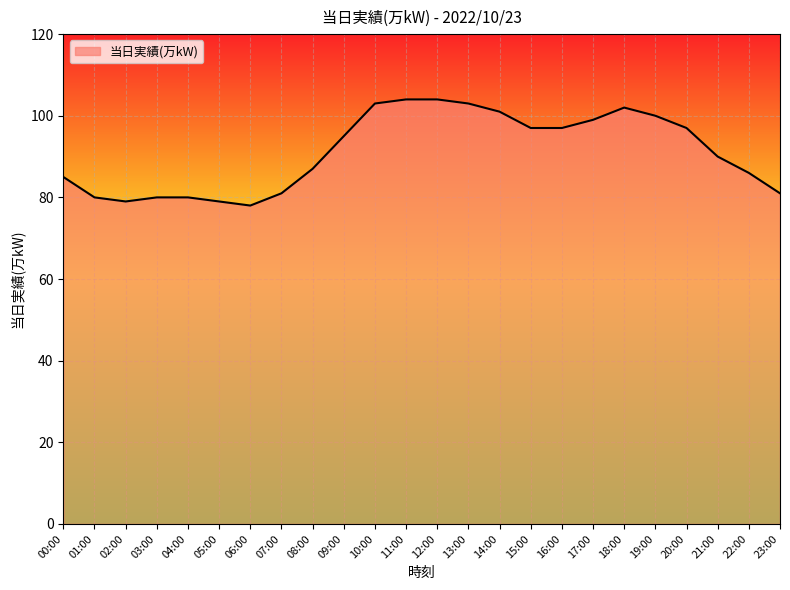

True or false: the data has more than 0 interior local peaks.

True